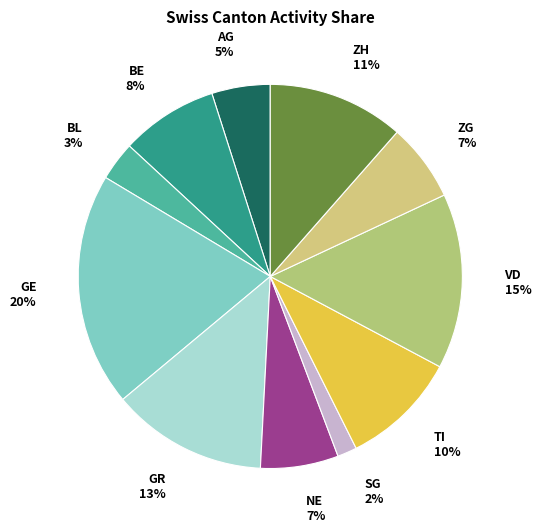

Does any single category account for the majority?

No